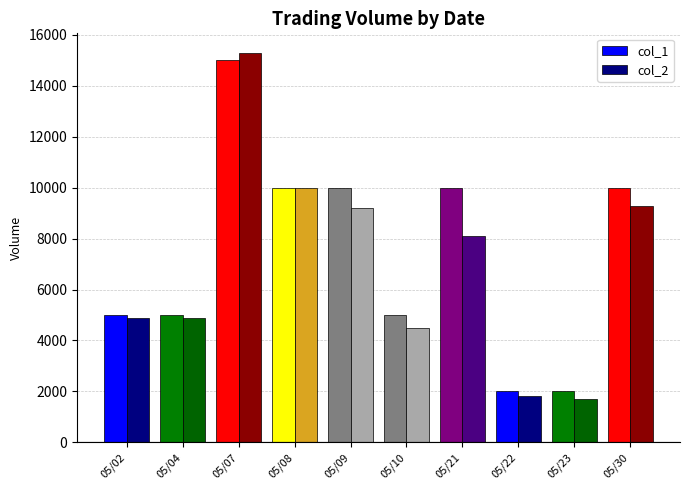

What is the lowest value of the col_2 series?

1700